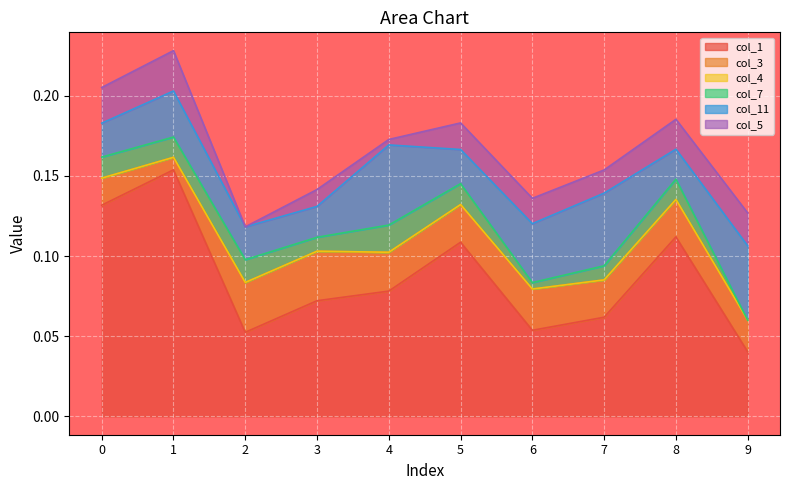

The value of col_3 at 1 is 0.0. True or false?

False